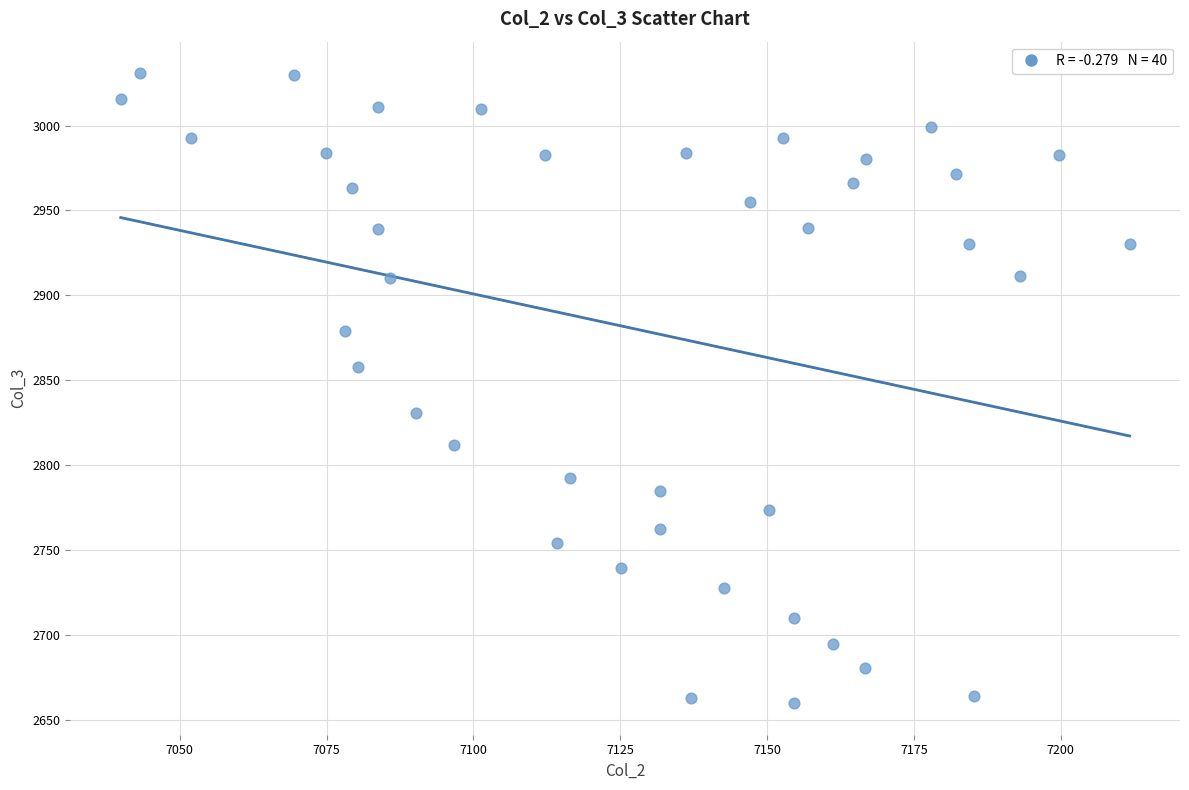

What is the range of X values (max minus min)?

171.8